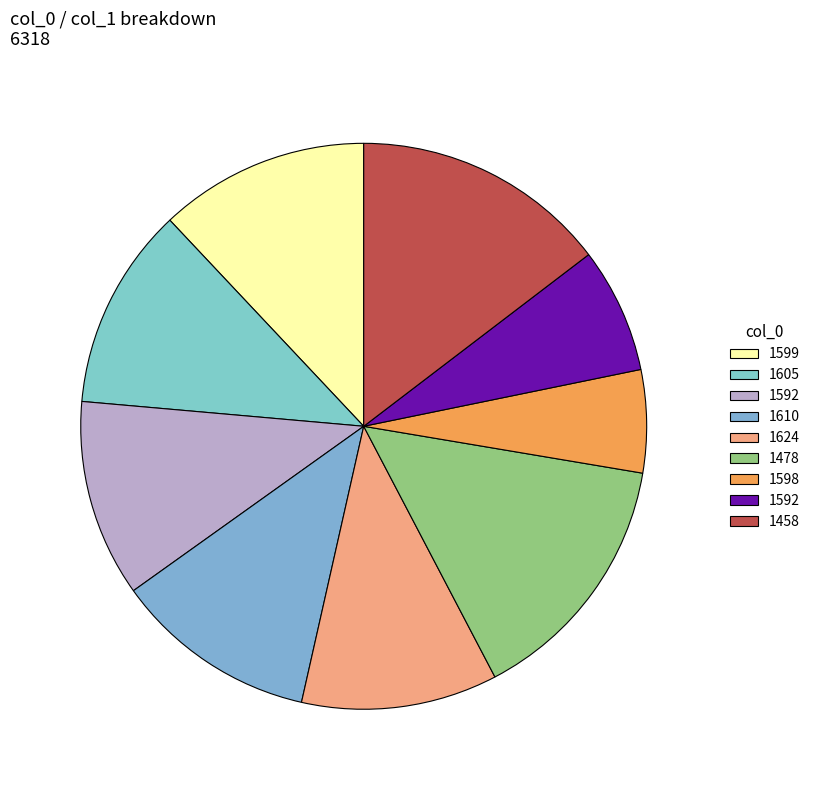

How many slices are in this pie chart?

9